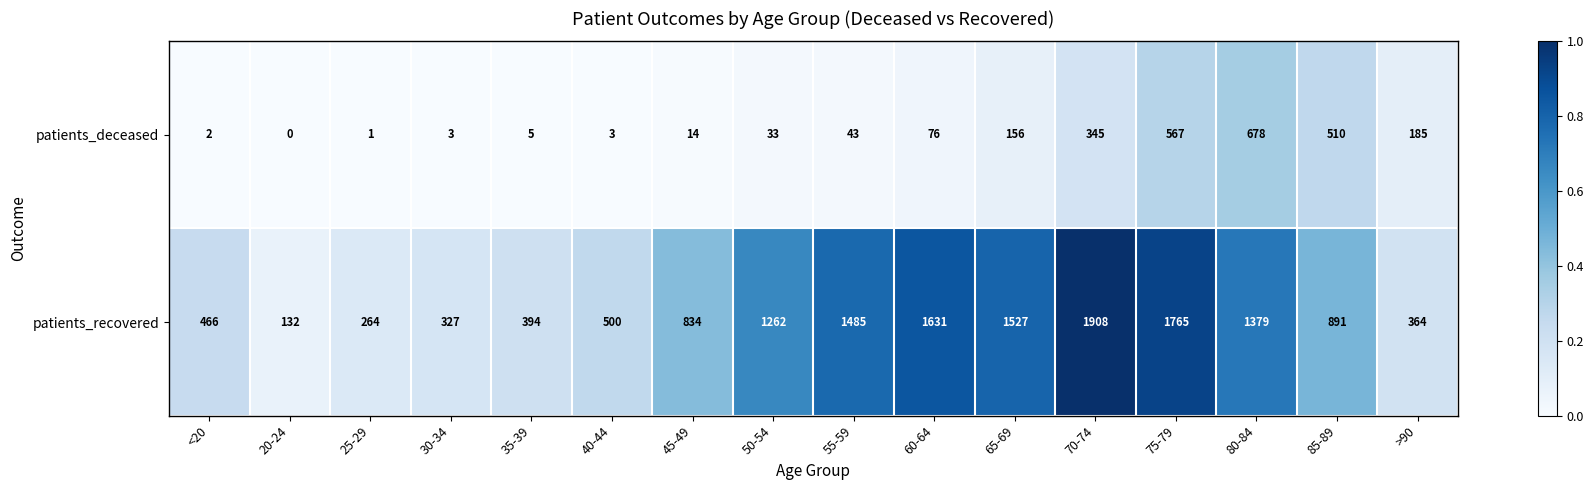

What is the average value of the patients_deceased series?

164